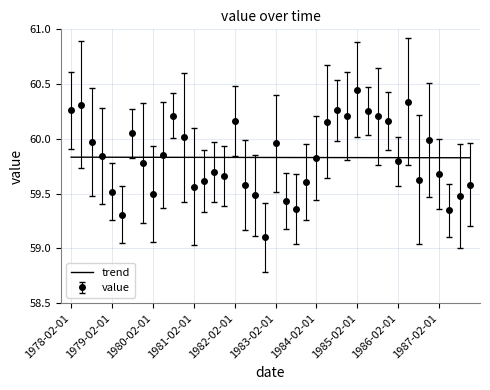

Which series has the widest spread of values?

value